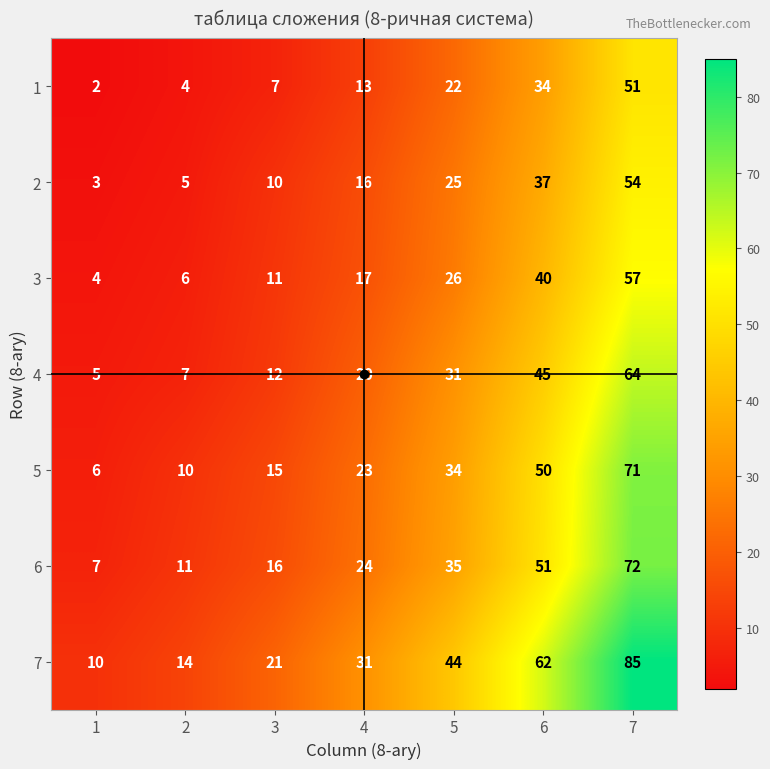

Where is 4 nearest to the value 34?

5